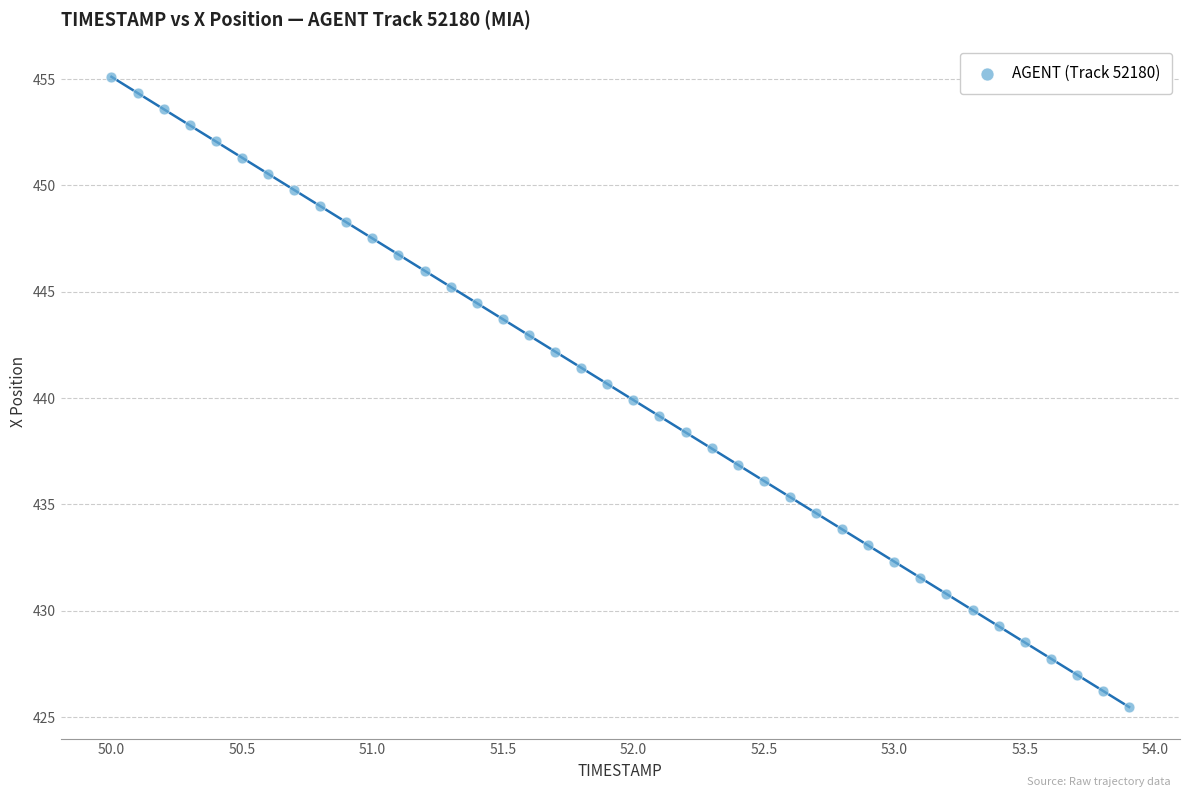

What is the range of X values (max minus min)?

3.9